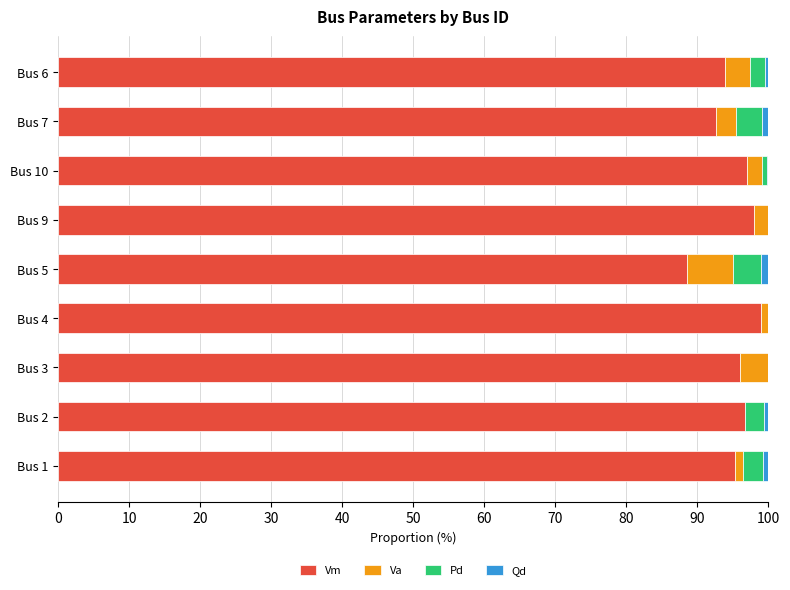

What is the maximum value for Vm?

99.0